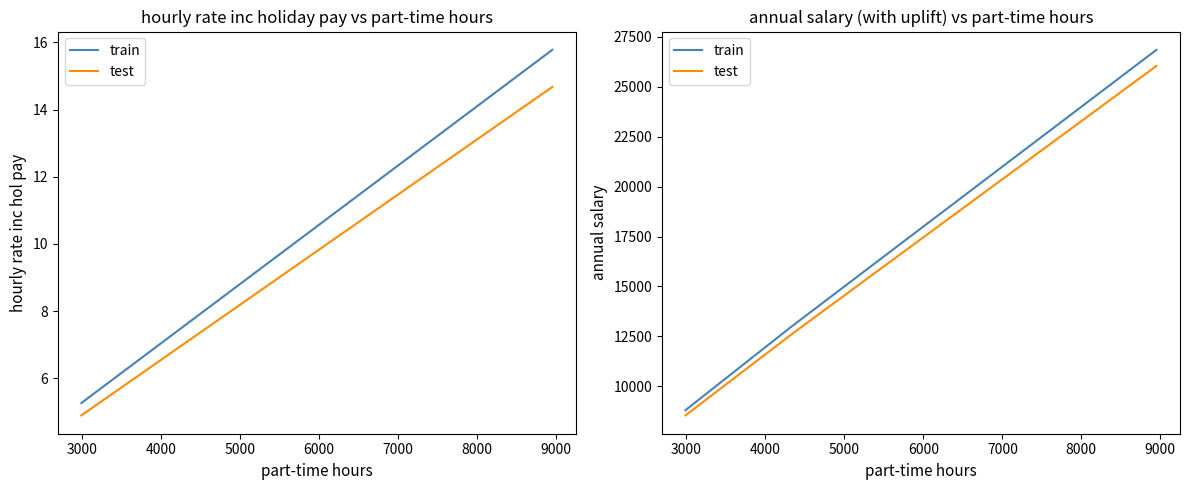

How many data points in test are less than 15598?

10